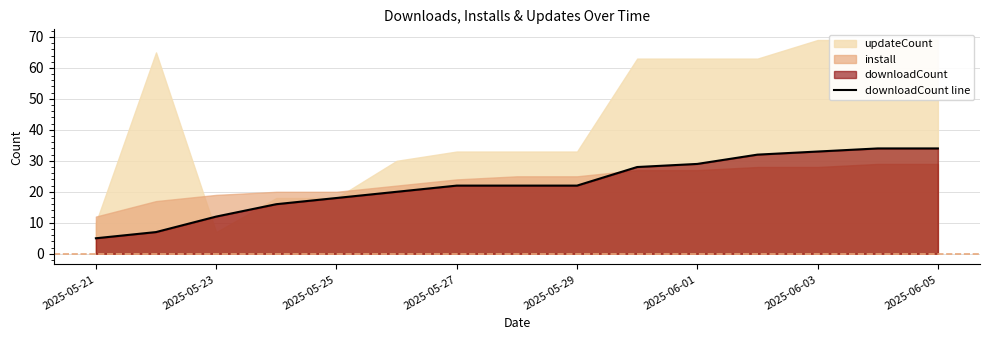

Reading right to left, what are all the values shown in this chart?

34	34	33	32	29	28	22	22	22	20	18	16	12	7	5